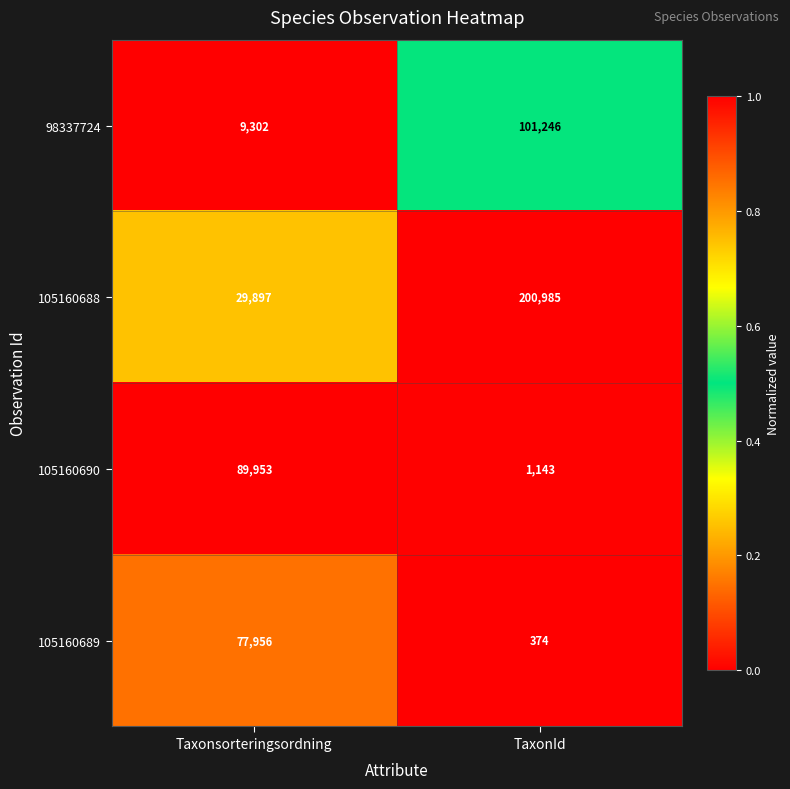

What is the sum of all 105160688 values?

230882